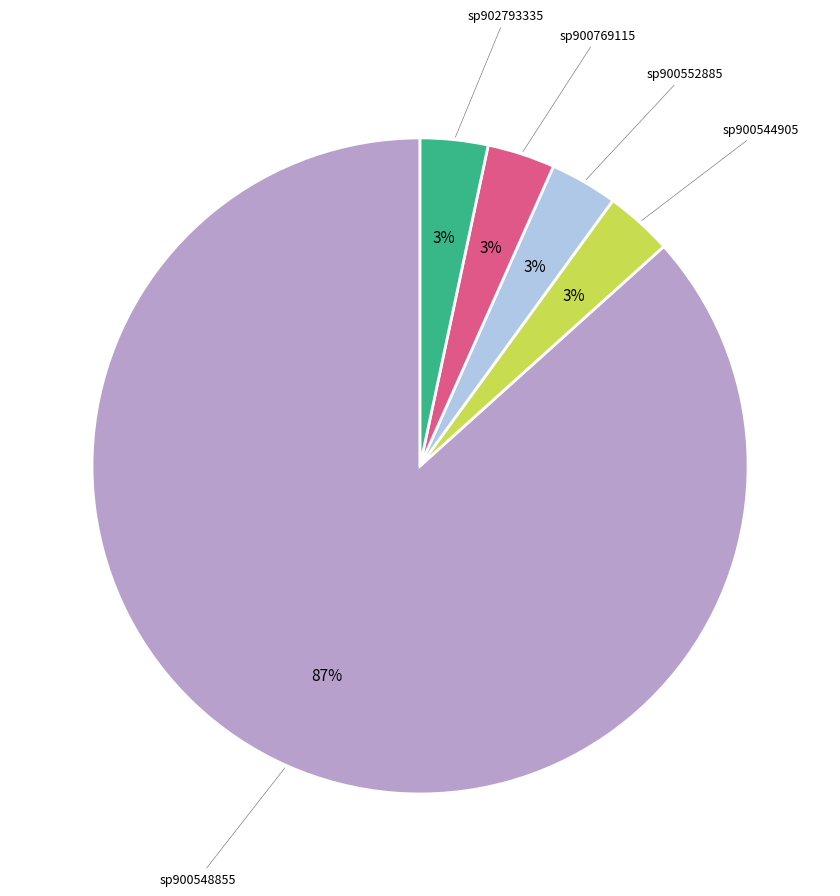

To the nearest percent, what is the average slice percentage?

20%